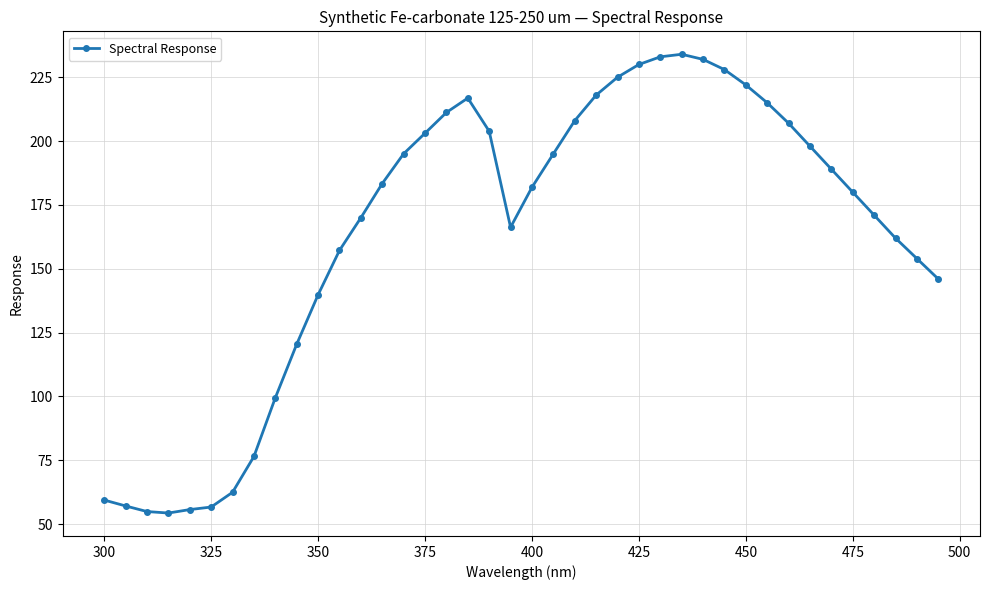

True or false: the data has more than 1 interior local peaks.

True